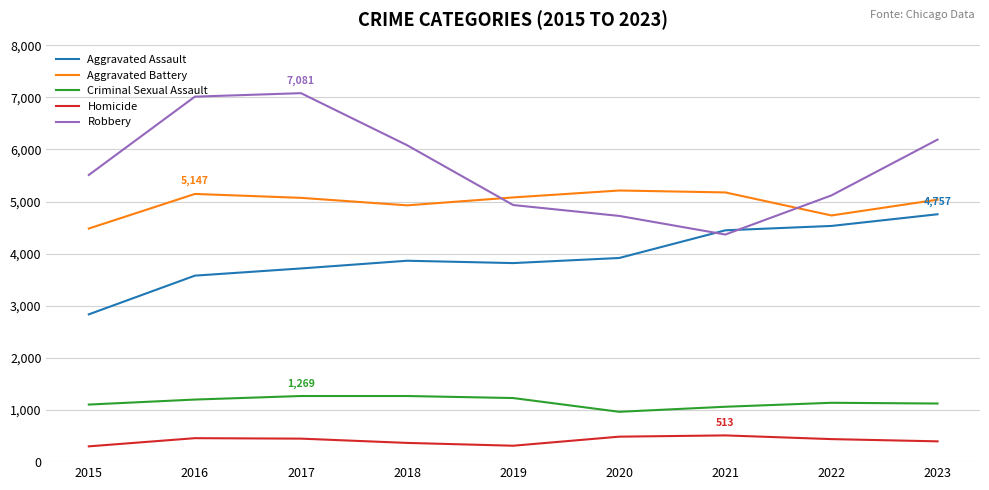

How many interior local peaks does the Robbery series have?

1